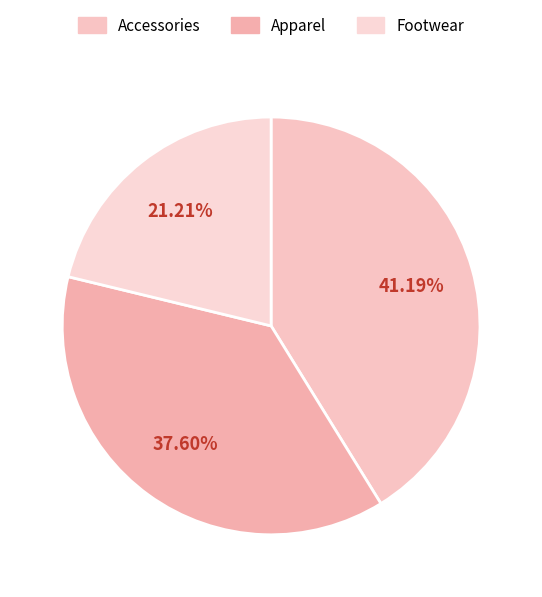

Rank the categories by value from lowest to highest.

Footwear, Apparel, Accessories